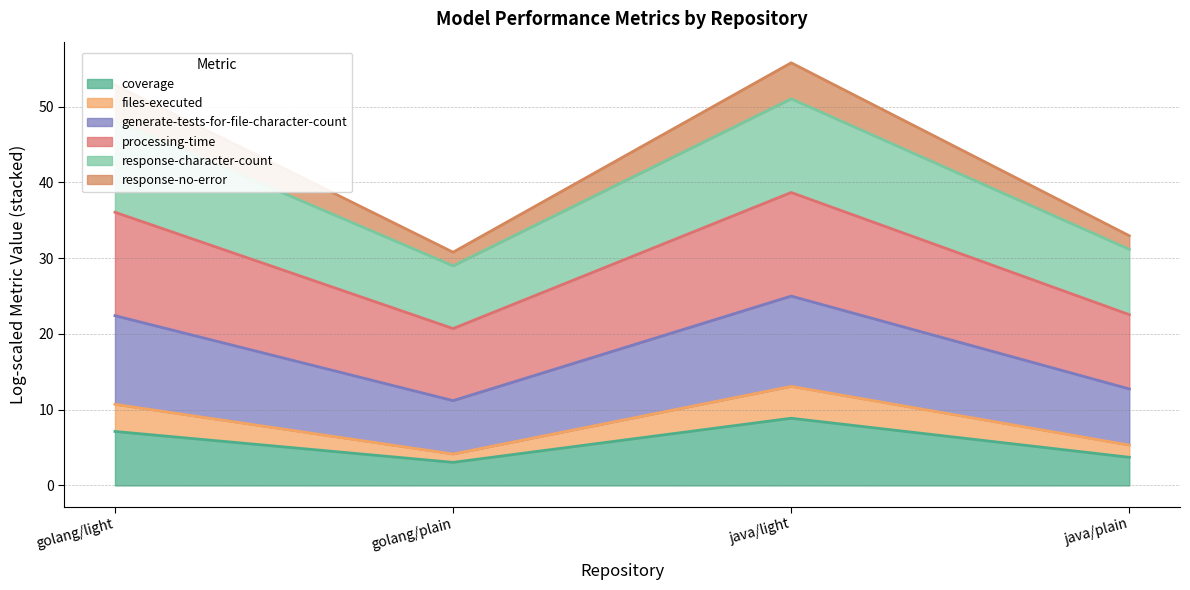

What is the highest value of the coverage series?

8.9